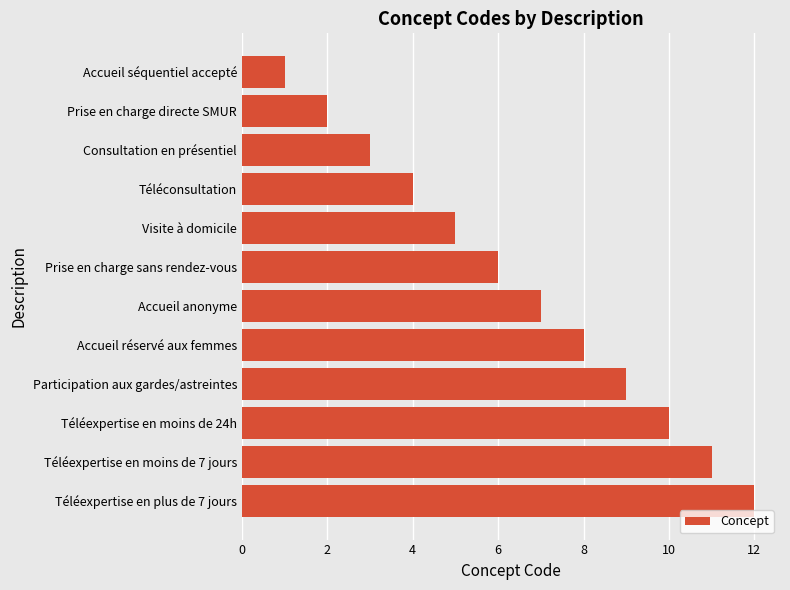

Reading bottom to top, list all the values displayed in this chart.

Téléexpertise en plus de 7 jours=12	Téléexpertise en moins de 7 jours=11	Téléexpertise en moins de 24h=10	Participation aux gardes/astreintes=9	Accueil réservé aux femmes=8	Accueil anonyme=7	Prise en charge sans rendez-vous=6	Visite à domicile=5	Téléconsultation=4	Consultation en présentiel=3	Prise en charge directe SMUR=2	Accueil séquentiel accepté=1